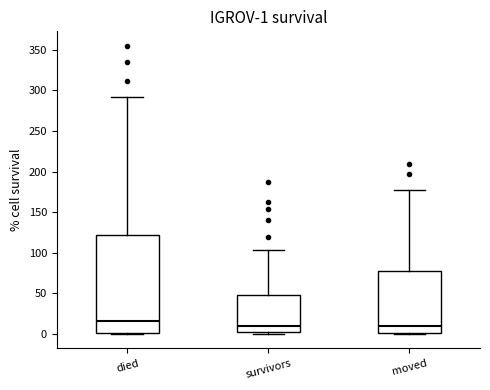

Which box is the tallest, from its lower edge to its upper edge?

died